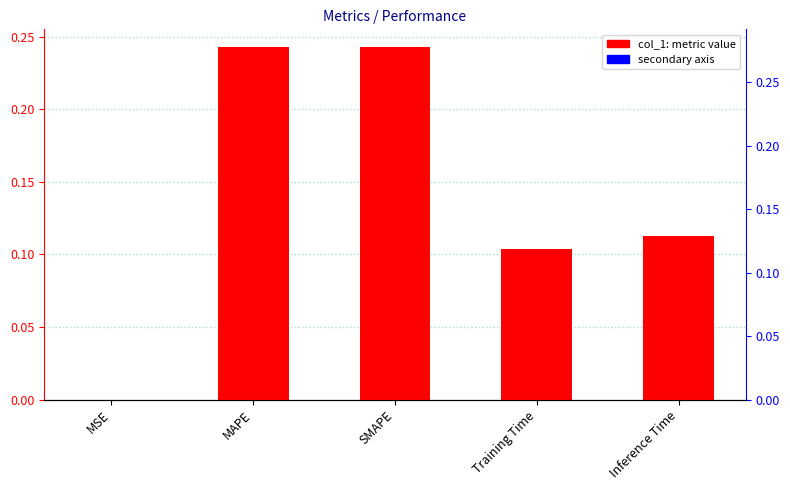

Reading right to left, list all the values displayed in this chart.

Inference Time=0.1	Training Time=0.1	SMAPE=0.2	MAPE=0.2	MSE=0.0